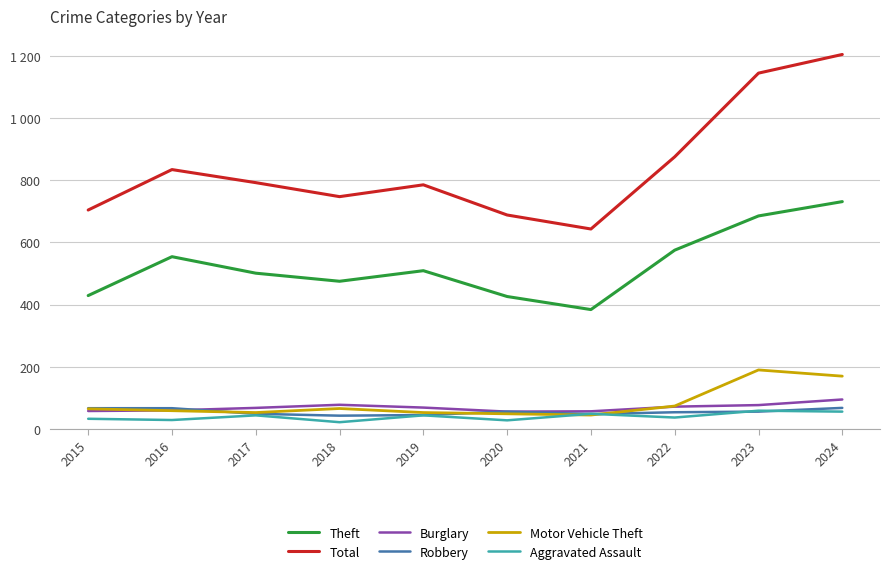

The Total series shows 1146 at 2021. True or false?

False